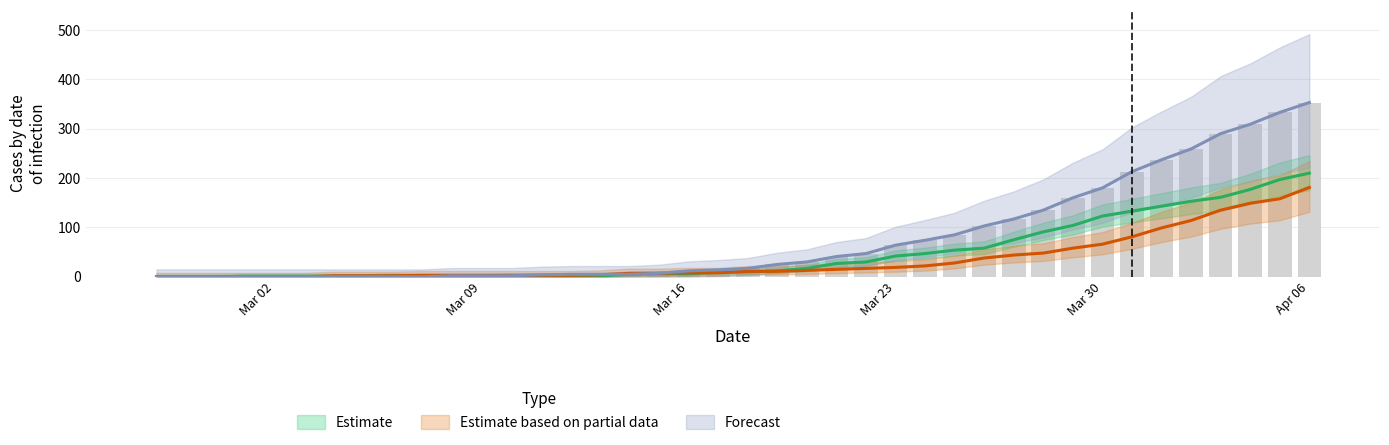

What is the label of the 40th bar from the left?

Apr 06